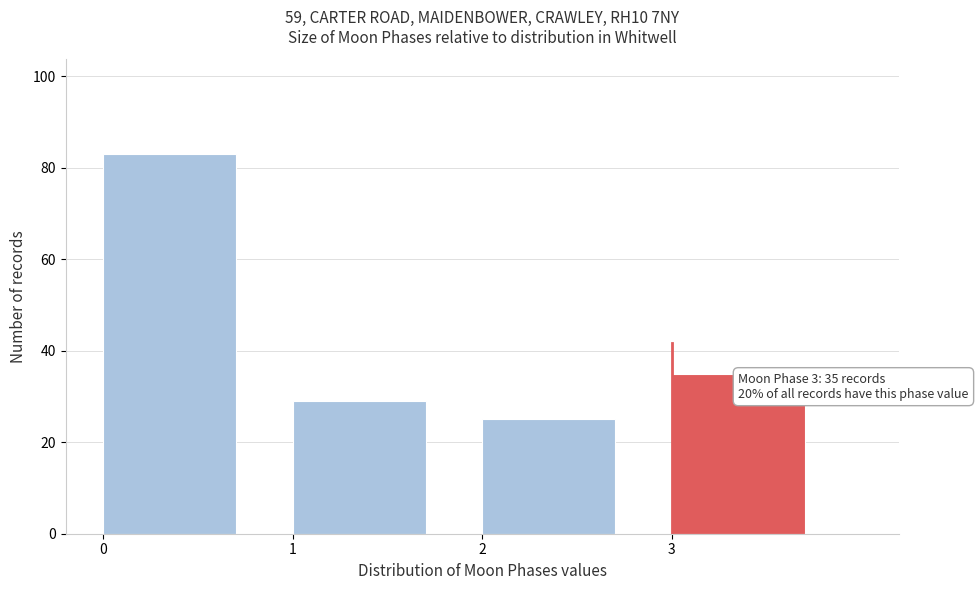

Over which range of the x-axis is the bar tallest?

0 to 1